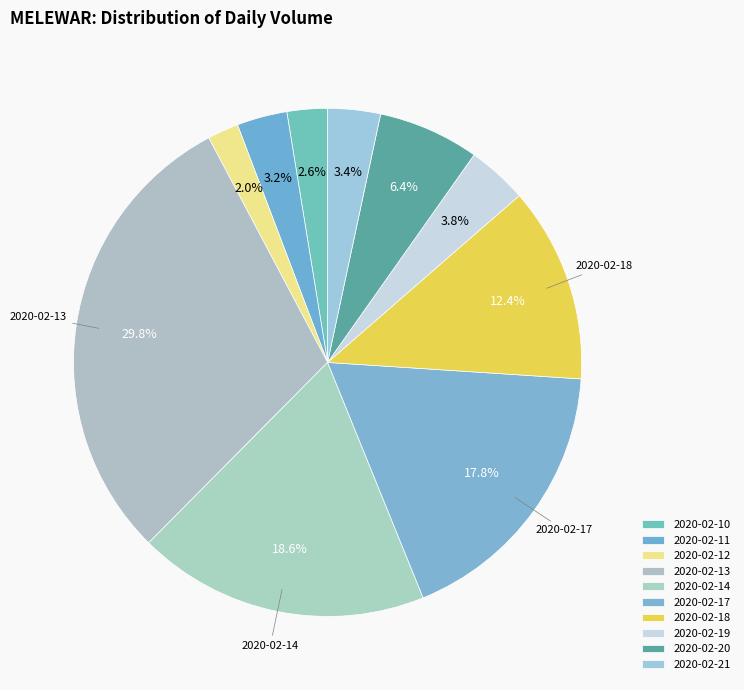

Count the number of slices in the pie.

10